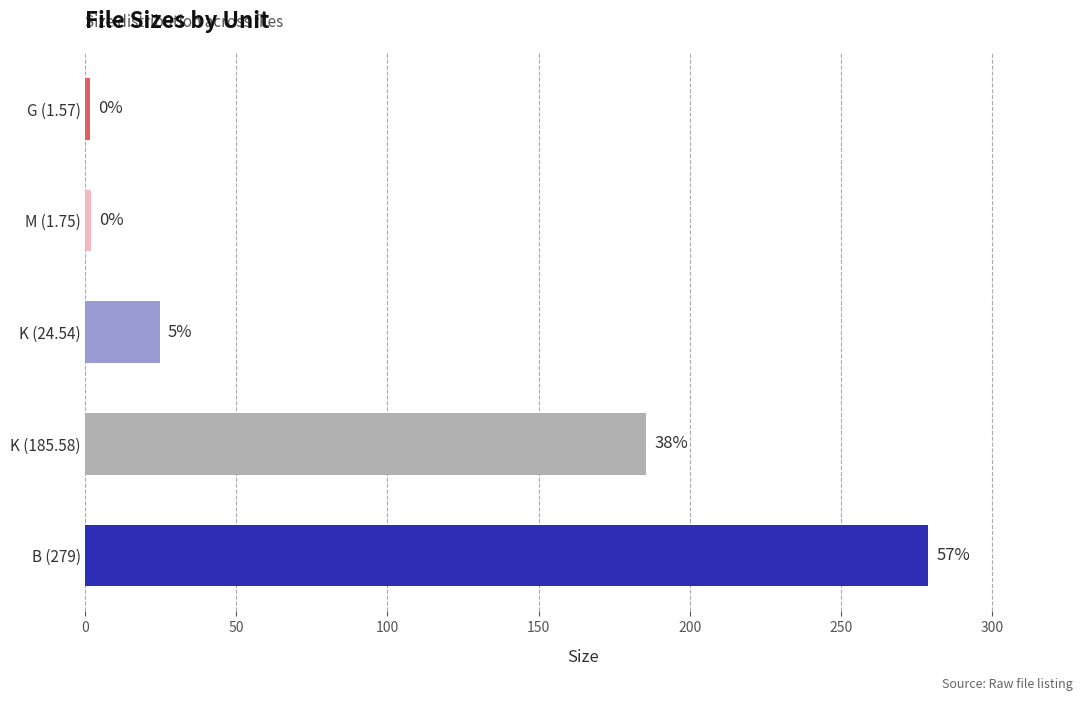

Are the bars grouped side by side (vs. stacked)?

No